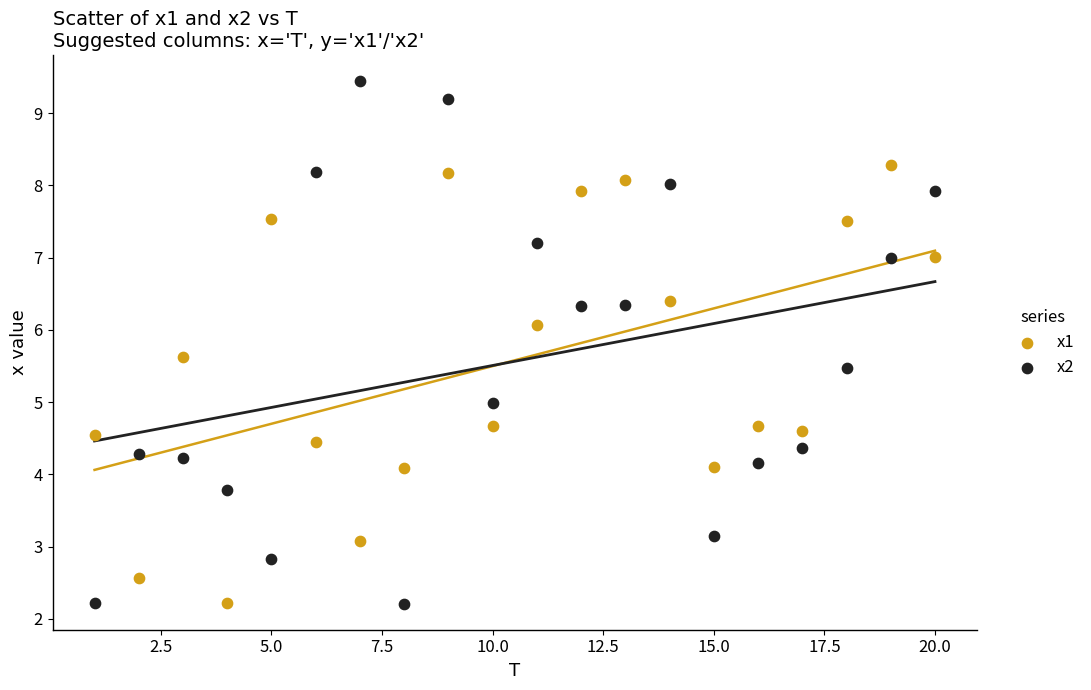

Which series reaches the maximum Y coordinate?

x2